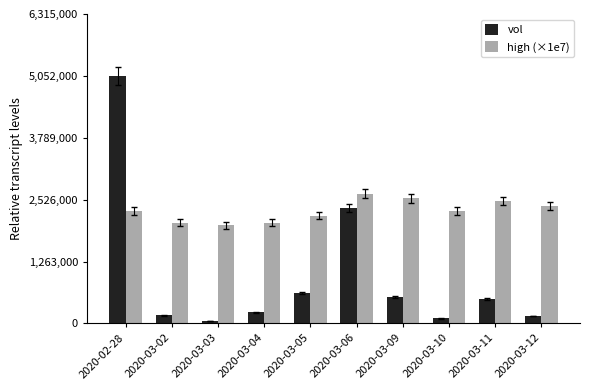

At which category is the sum across all series the highest?

2020-02-28